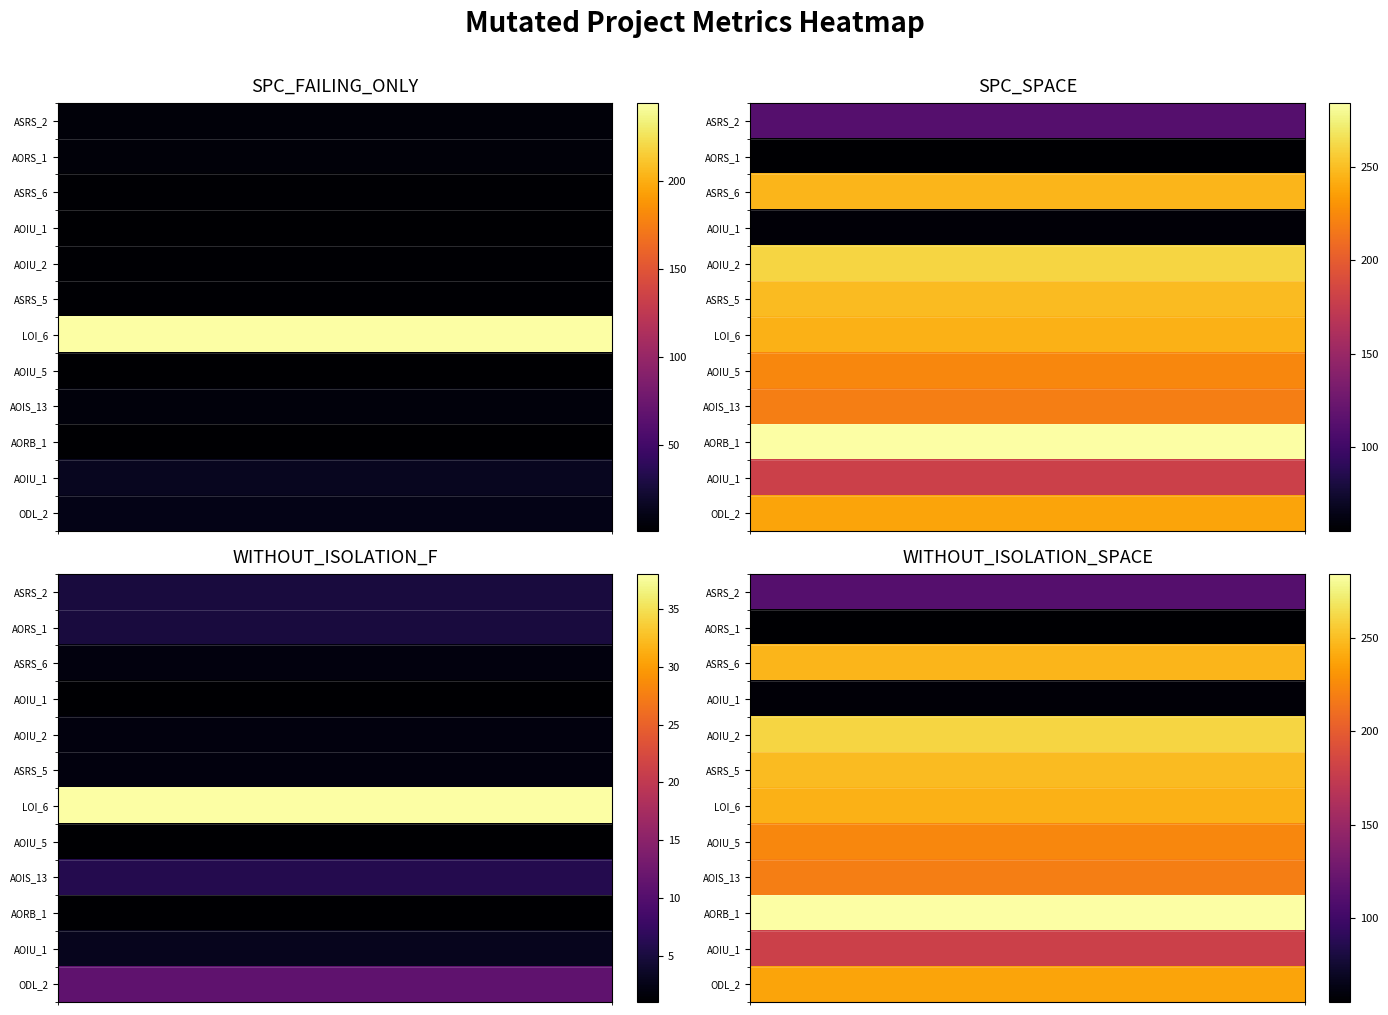

Which category has the highest value in the Empty.ElevatorSystem.Environment.AOIS_13 series?

SPC_SPACE